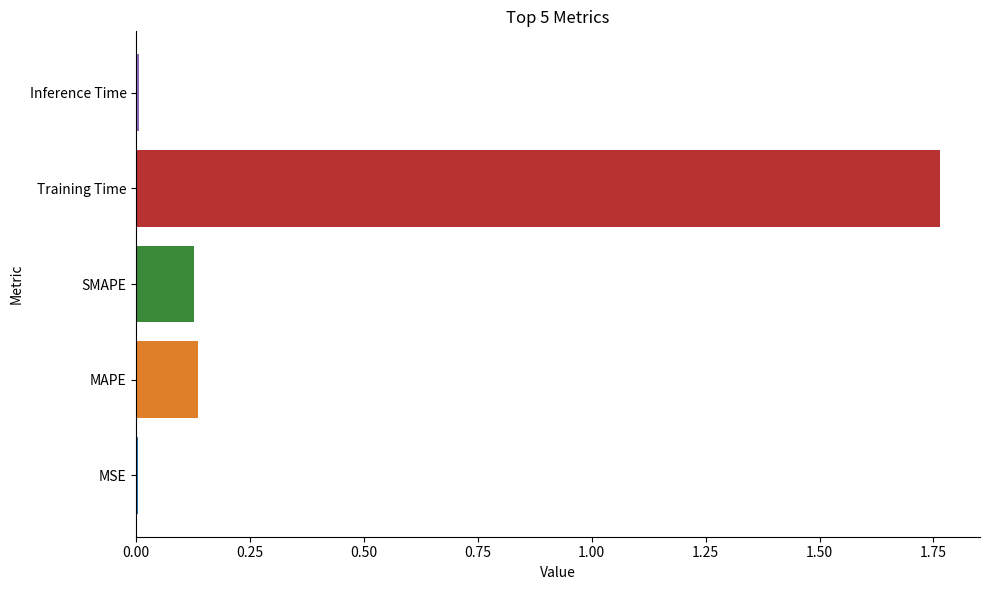

What is the sum of all values?

2.0